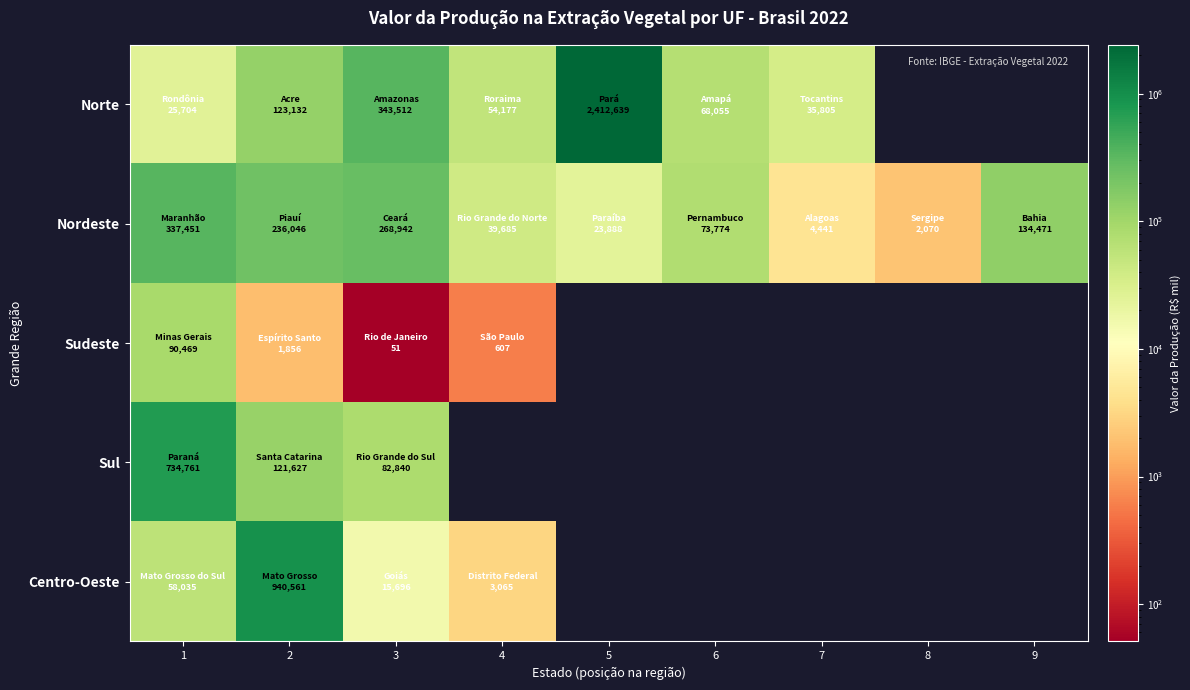

Which category has the highest value across all series?

5